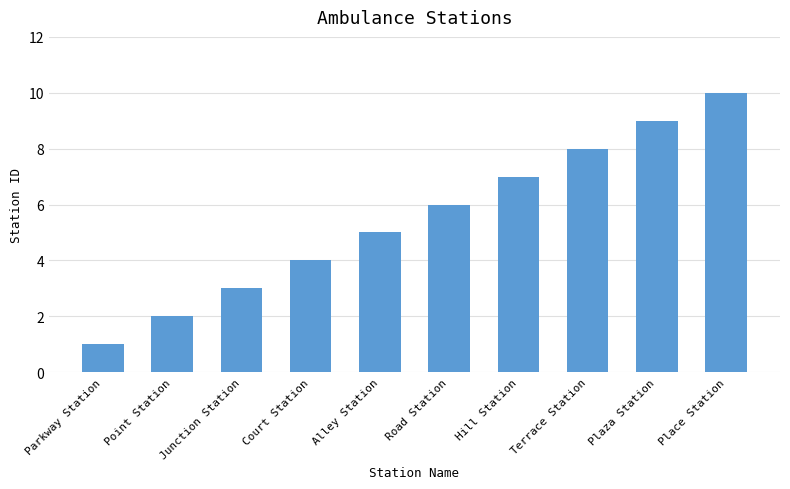

How many values are between 3 and 8?

6